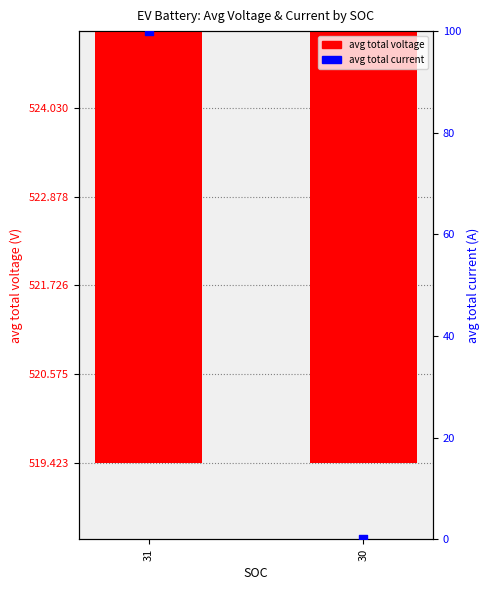

Which series contains the lowest Y value?

avg total current